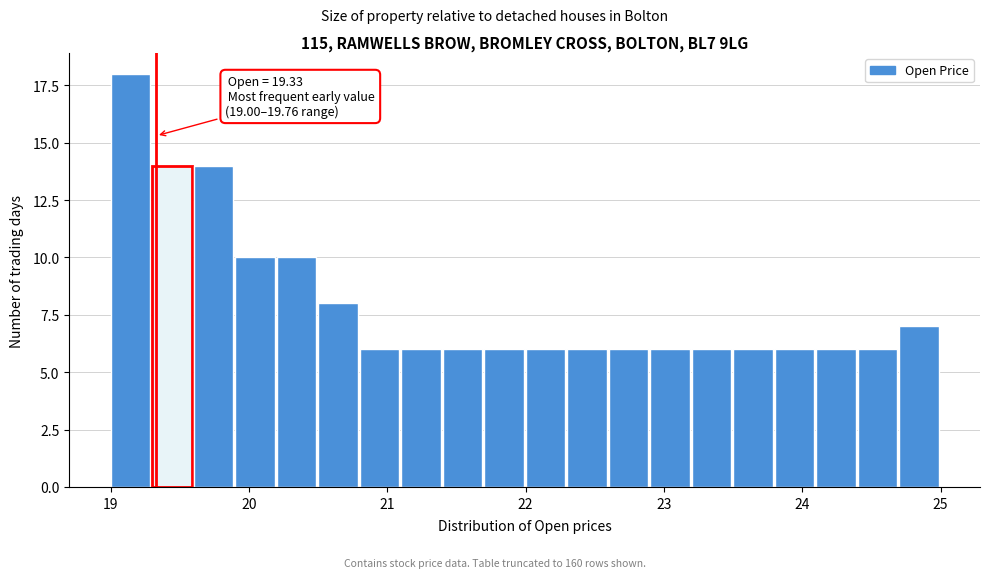

Around what value on the x-axis is the tallest bar? Give the approximate position of its centre, as read against the axis.

19.1